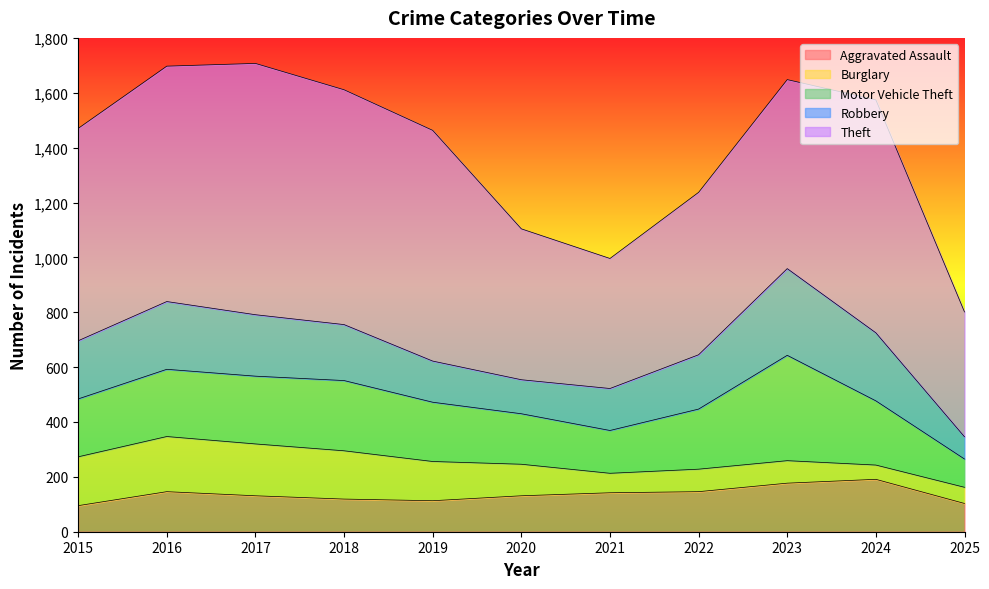

Rank the series by their maximum value, from highest to lowest.

Theft, Motor Vehicle Theft, Robbery, Burglary, Aggravated Assault